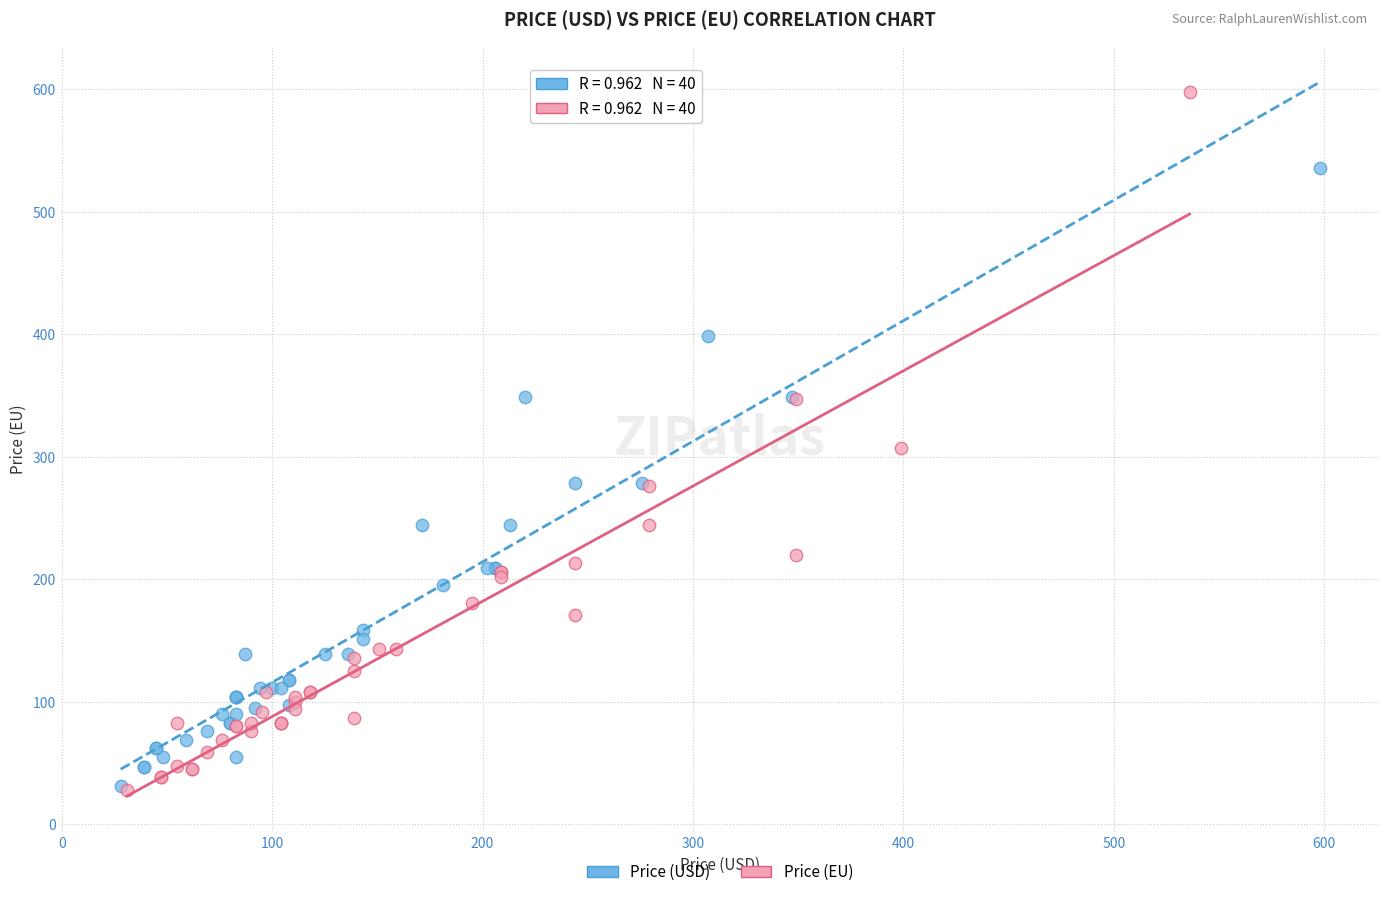

Which series has the largest Y range (max minus min)?

Price (EU)